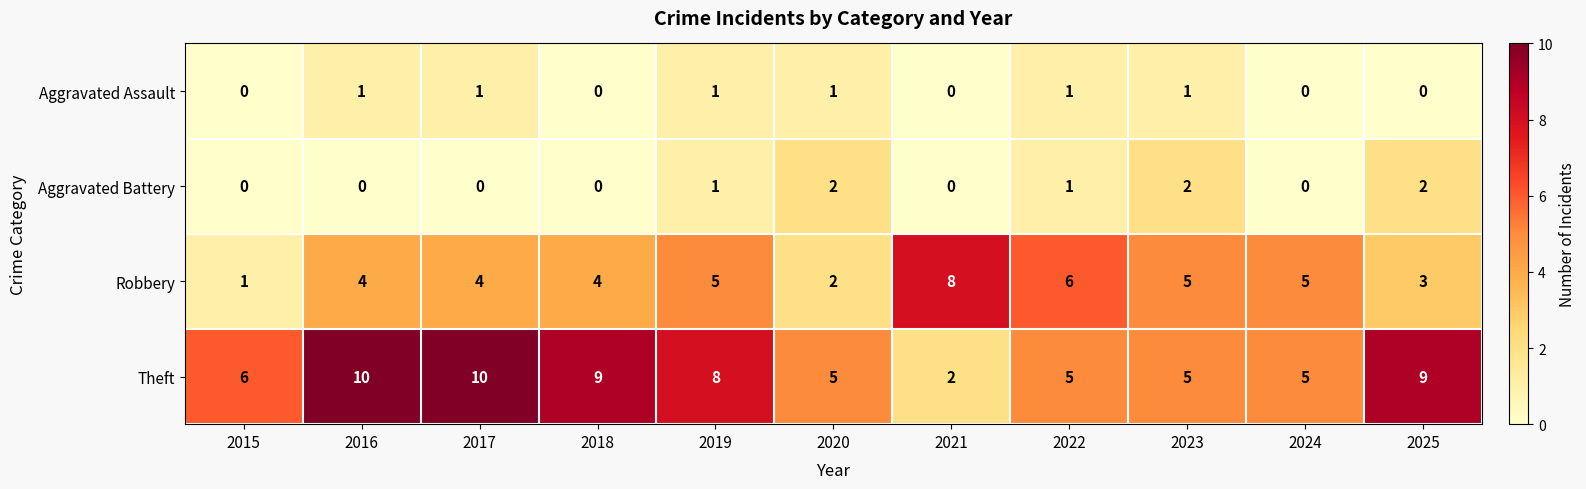

Which series has the widest spread of values?

Theft